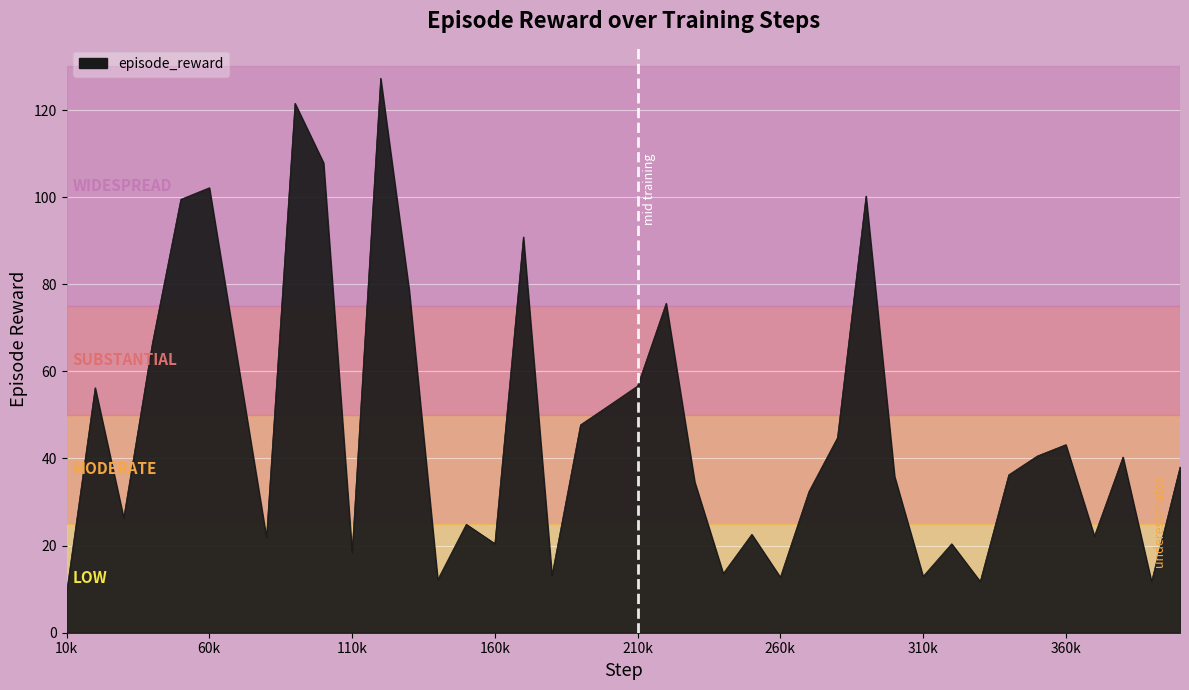

What is the difference between the maximum and minimum values?

118.0